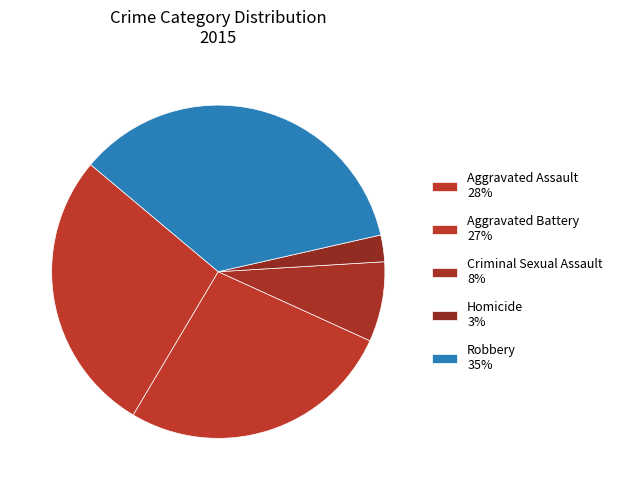

How many slices are in this pie chart?

5